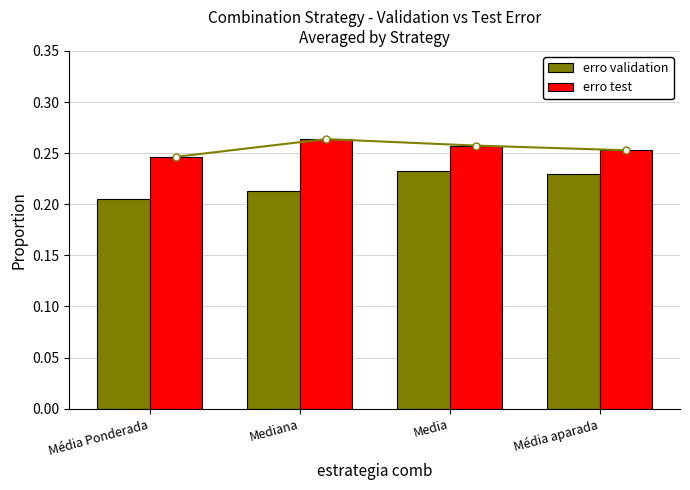

Reading left to right, what are all the values shown in this chart?

erro validation: 0.2	0.2	0.2	0.2
erro test: 0.2	0.3	0.3	0.3